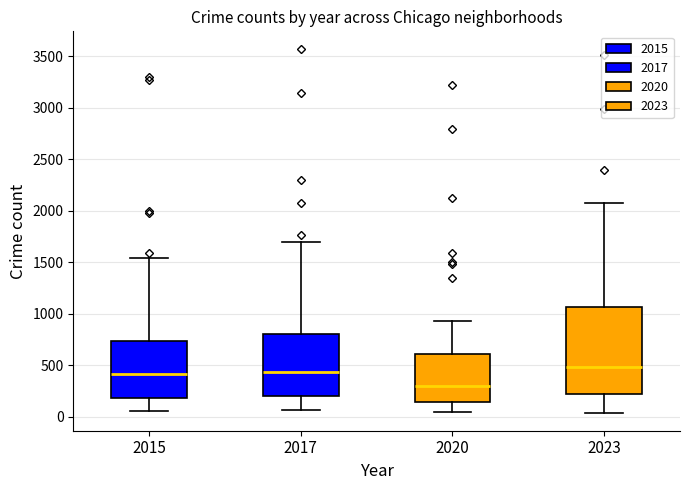

Reading left to right, read every box against the y-axis: the position of its median line, the range the box covers, and the ends of its whiskers. The values are not printed on the chart, so give them approximately, as read against the axis.

2015: median 400, box 200 to 750, whiskers 50 to 1550
2017: median 450, box 200 to 800, whiskers 50 to 1700
2020: median 300, box 150 to 600, whiskers 50 to 950
2023: median 500, box 200 to 1050, whiskers 50 to 2050